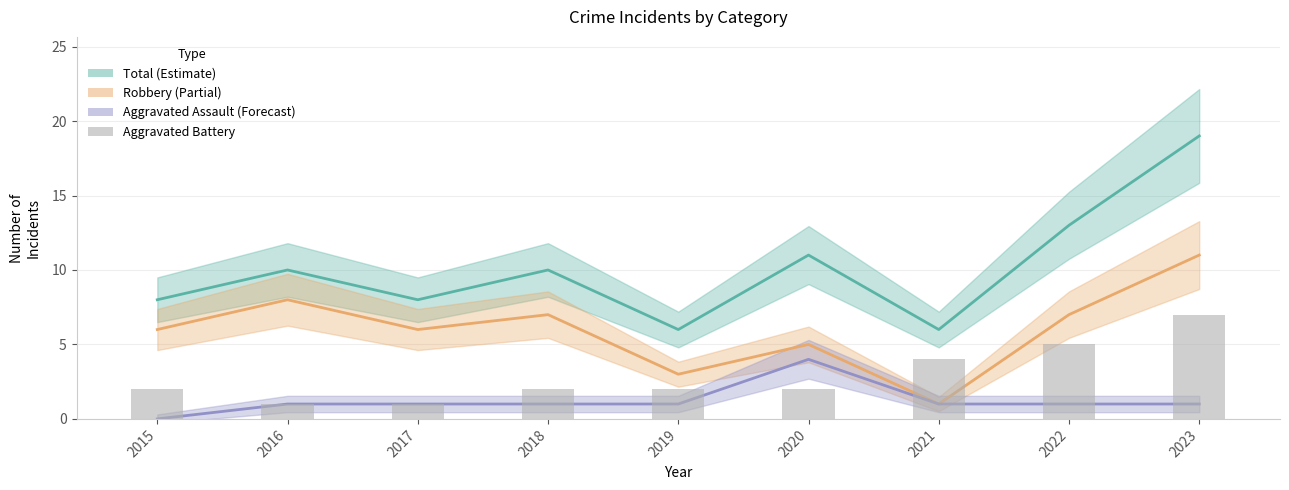

How many categories are shown in the chart?

9